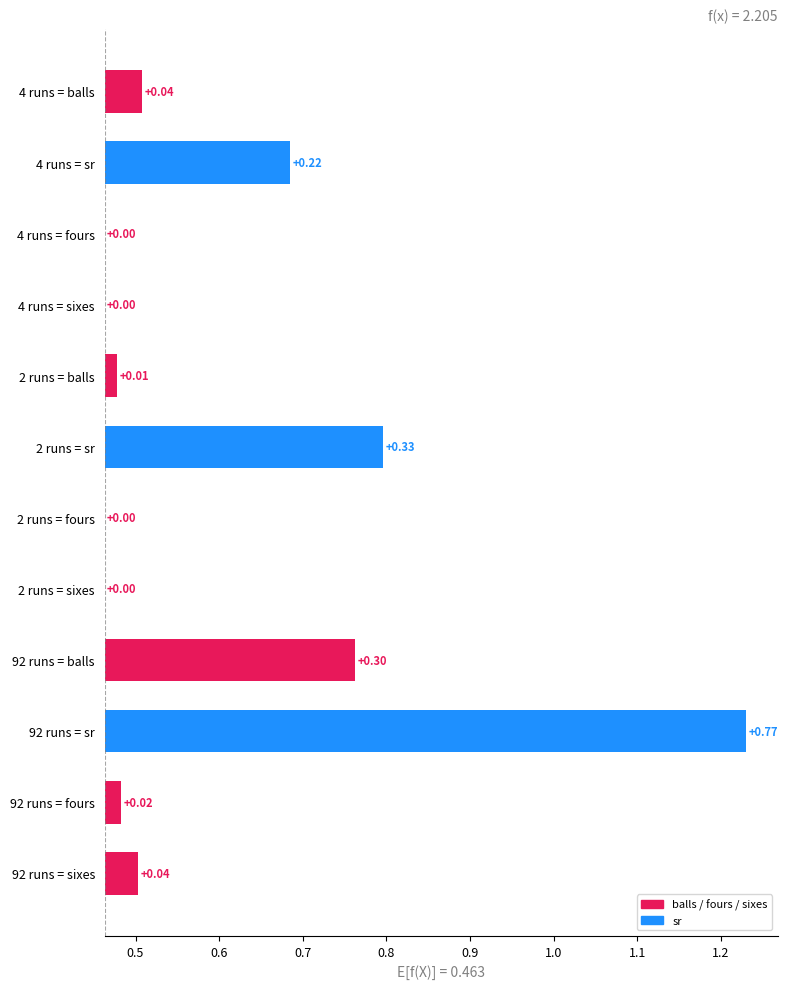

What is the difference between the maximum and minimum values in the sr series?

0.5